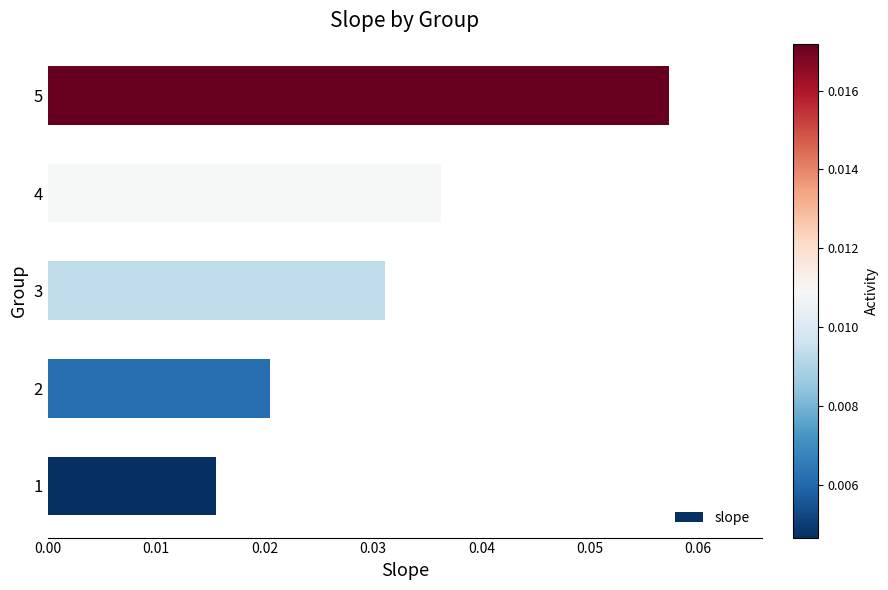

List the labels in order of value, largest first.

5, 4, 3, 2, 1